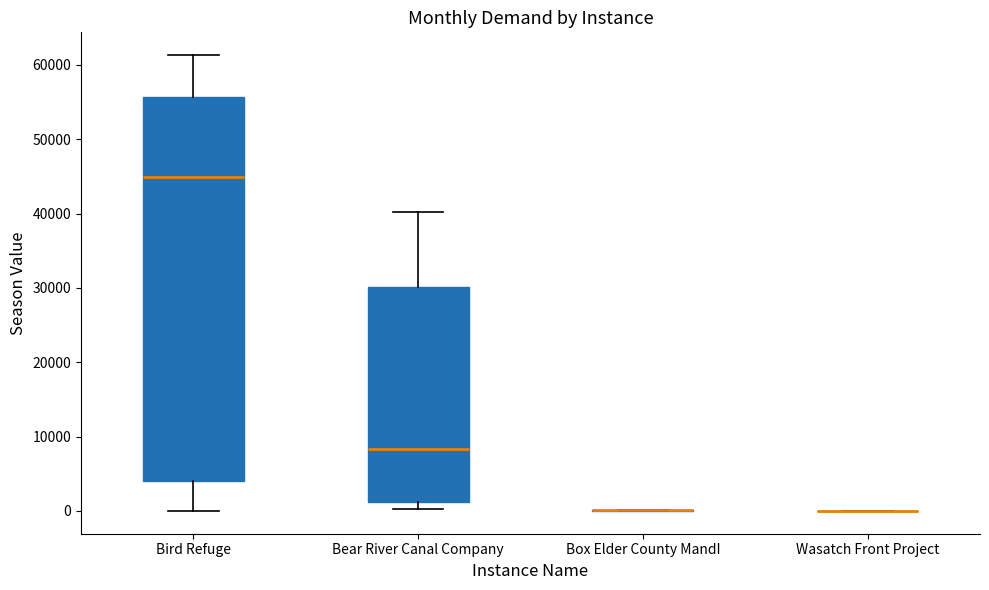

Reading left to right, transcribe this box plot: for each box, give where its median line is, the range the box spans, and where its two whiskers end, as read against the y-axis. The values are not printed on the chart, so give them approximately, as read against the axis.

Bird Refuge: median 45000, box 4000 to 56000, whiskers 0 to 61000
Bear River Canal Company: median 8000, box 1000 to 30000, whiskers 0 to 40000
Box Elder County MandI: box collapsed to a line at 0, whiskers 0 to 0
Wasatch Front Project: box collapsed to a line at 0, whiskers 0 to 0